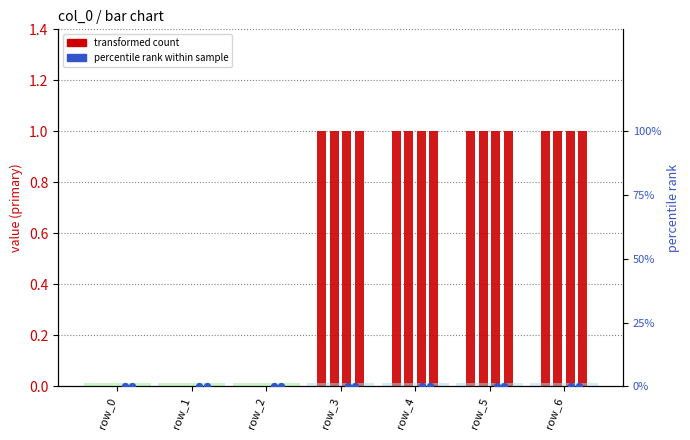

What is the total value across all series at row_3?

4